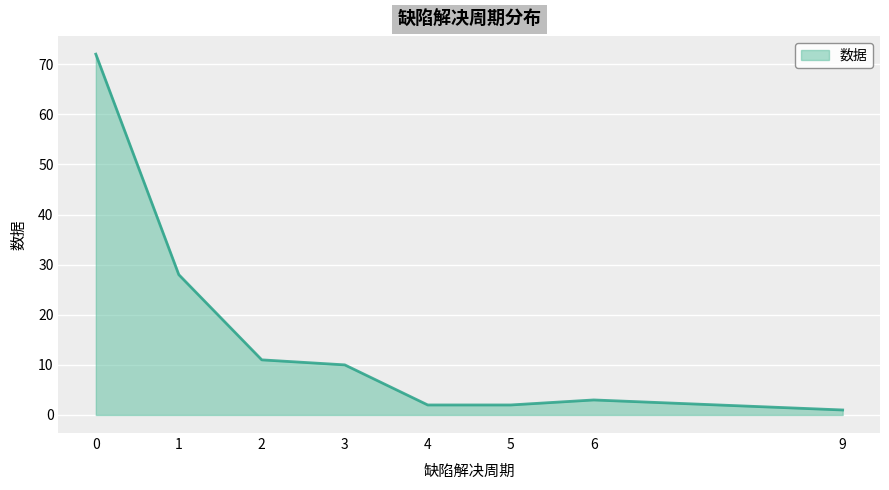

What is the average value?

16